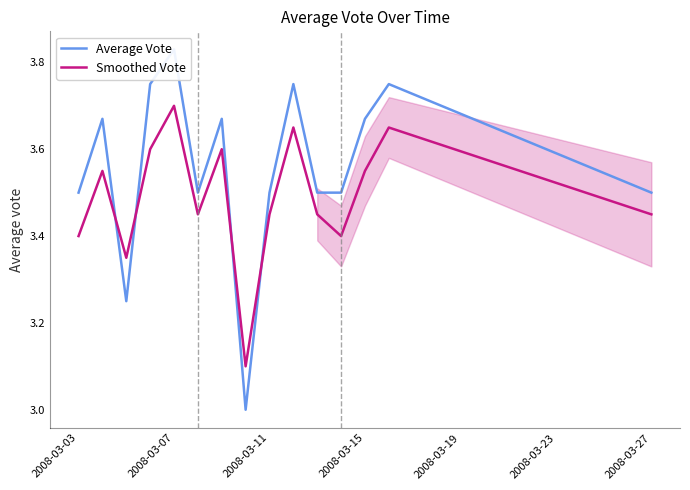

What is the value of the Smoothed Vote point at the 14th from the left?

3.6